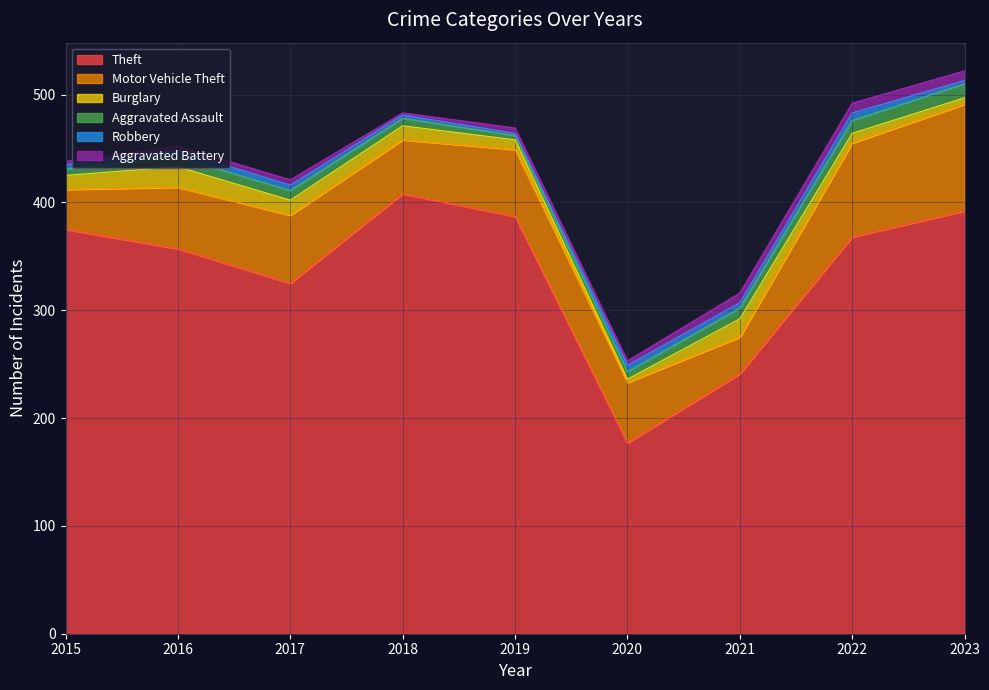

What is the difference between the highest and lowest values at 2020?

174